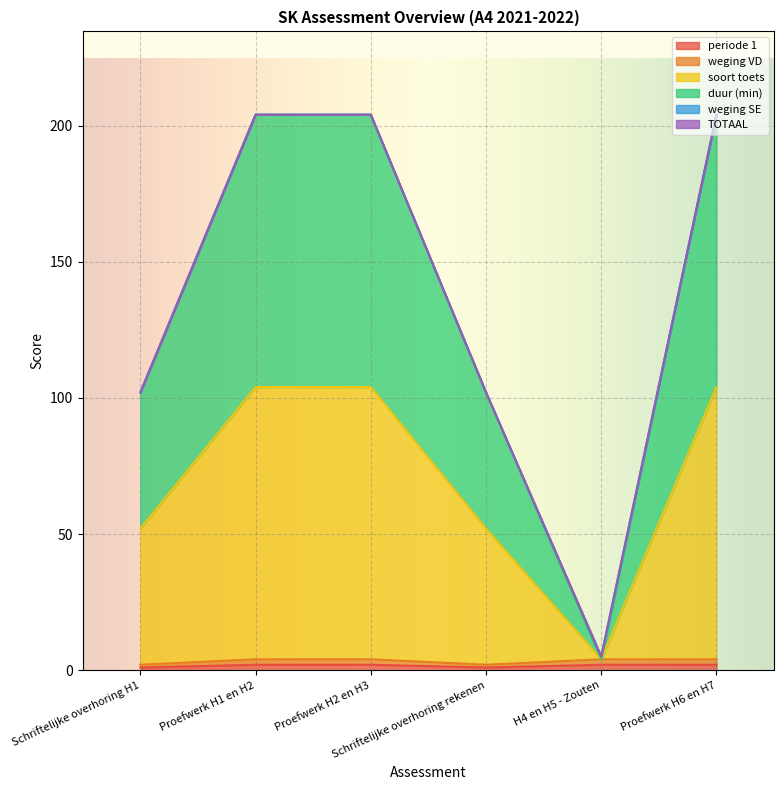

Where is the first local minimum for periode 1?

Schriftelijke overhoring rekenen